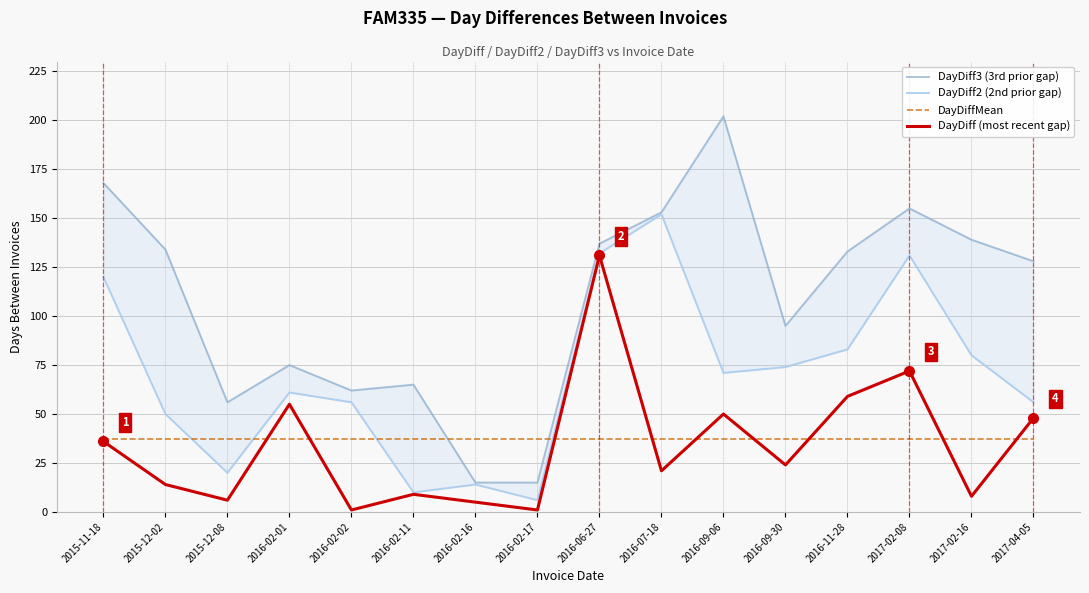

The value of DayDiff2 (2nd prior gap) at 2017-02-08 is 89.5. True or false?

False